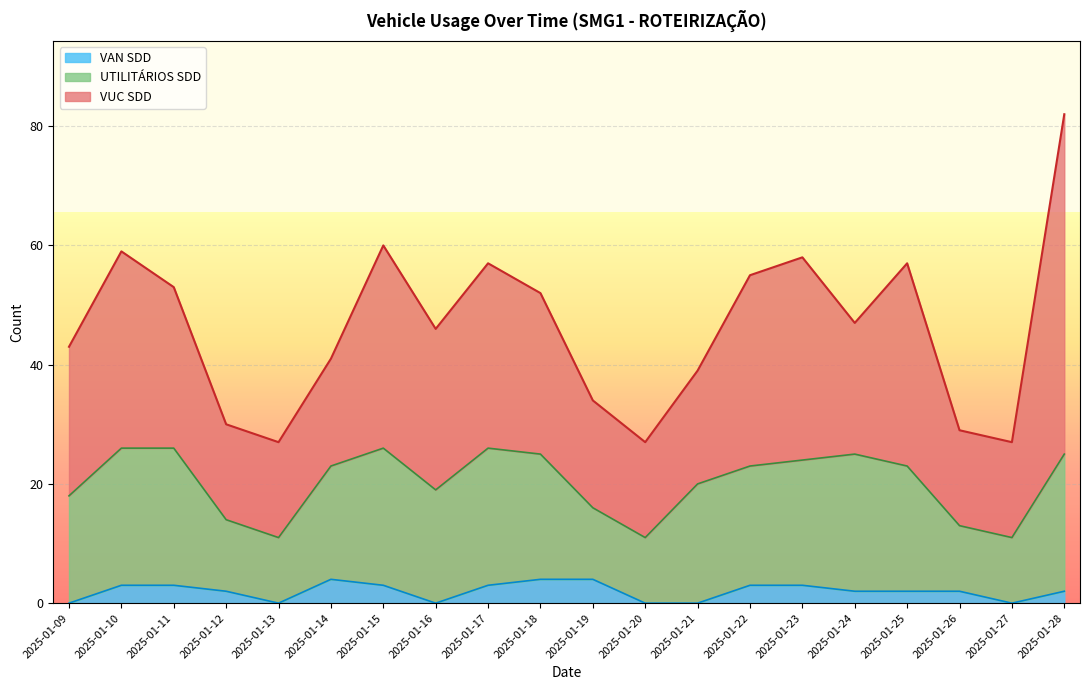

What are all the series names shown in the legend?

VAN SDD, UTILITÁRIOS SDD, VUC SDD